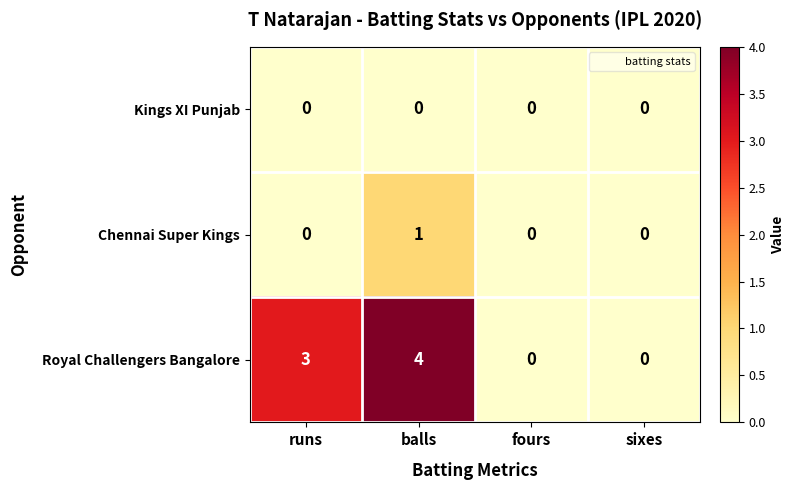

True or false: Kings XI Punjab has a value of 0 at runs.

True